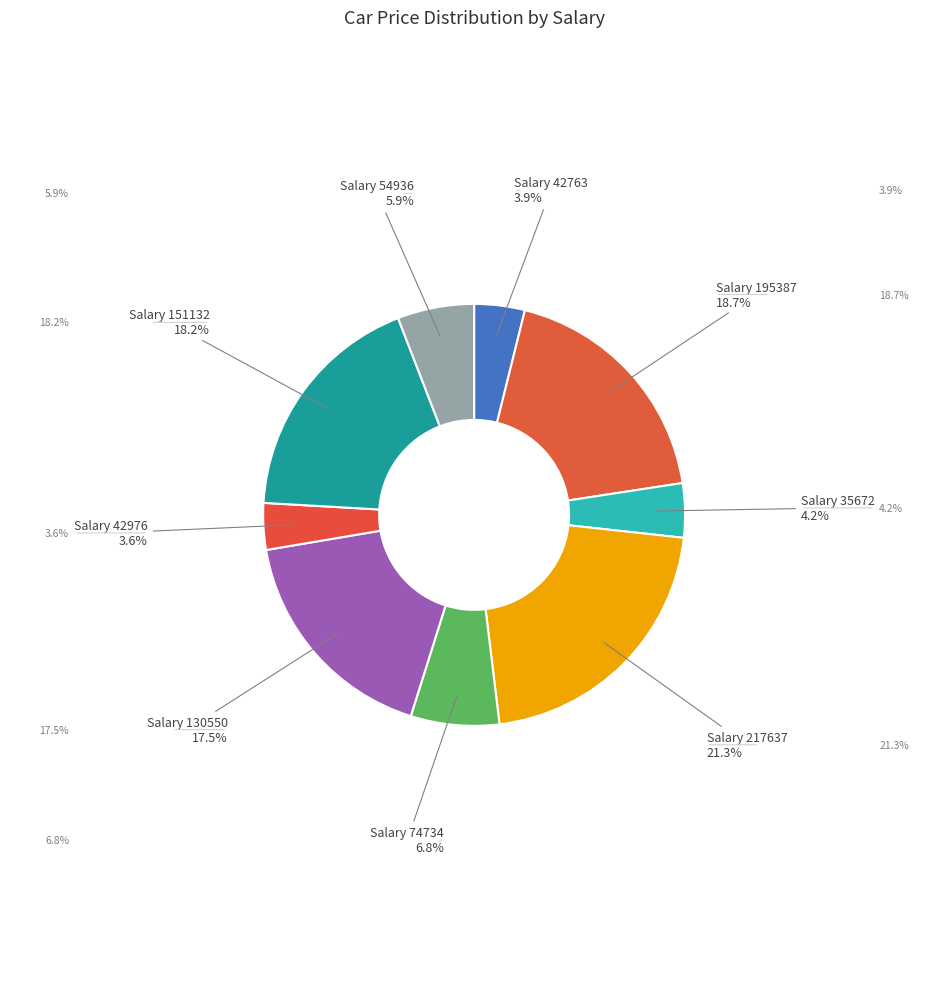

Which has a higher value, Salary 130550 or Salary 42976?

Salary 130550